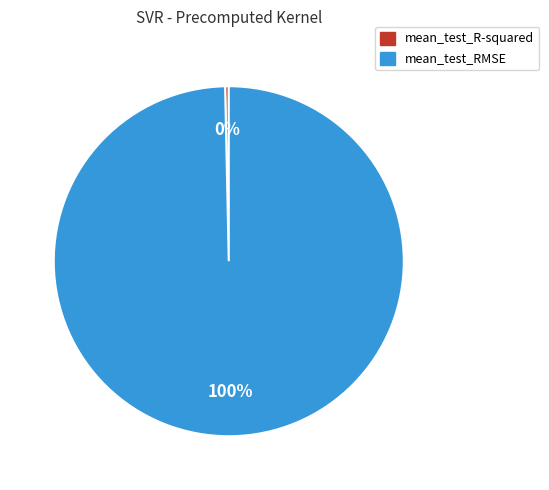

Is there any slice that represents more than half of the pie?

Yes